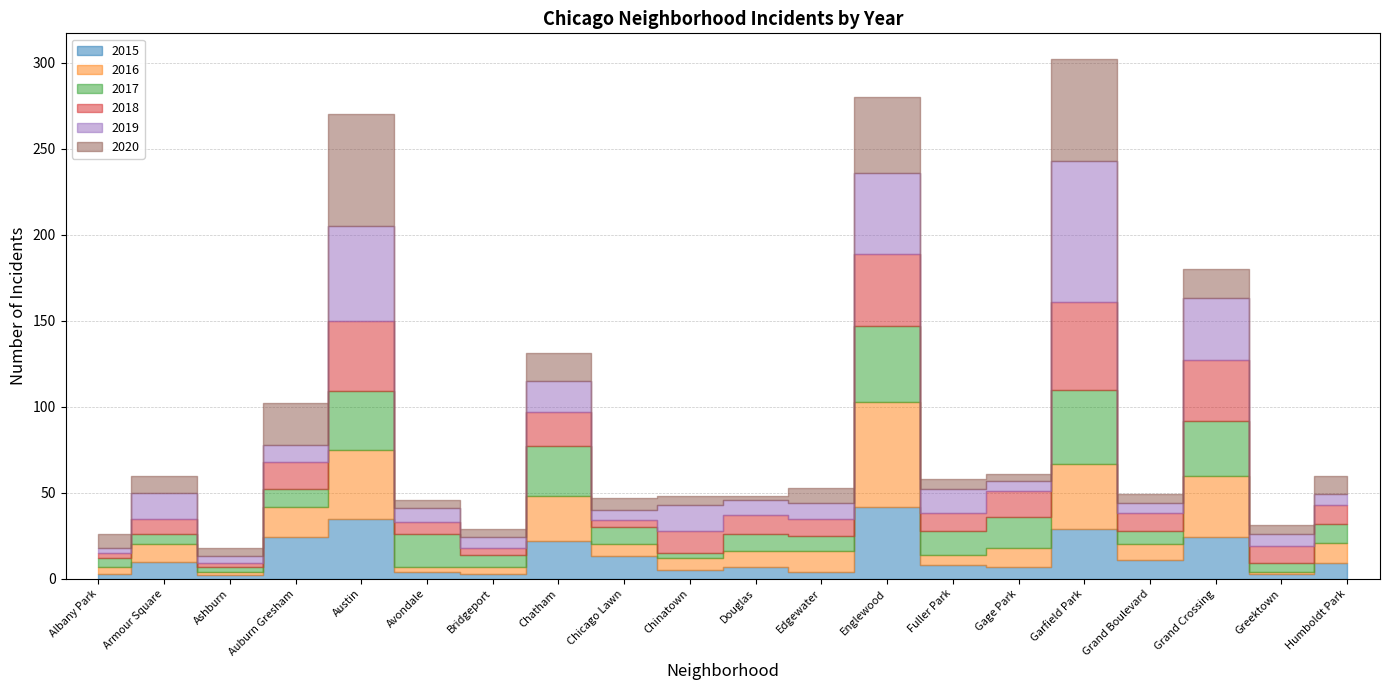

How many values in the 2018 series exceed 11?

8